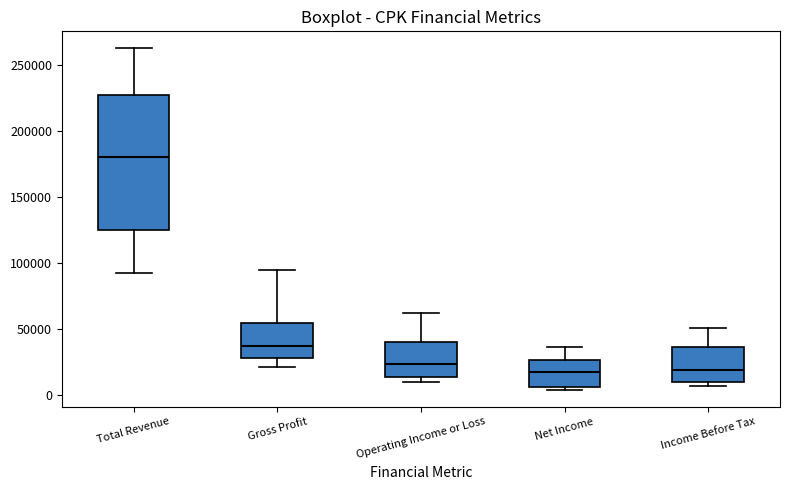

Where is the upper edge of the box for Gross Profit on the y-axis? The values are not printed on the chart, so give them approximately, as read against the axis.

55000